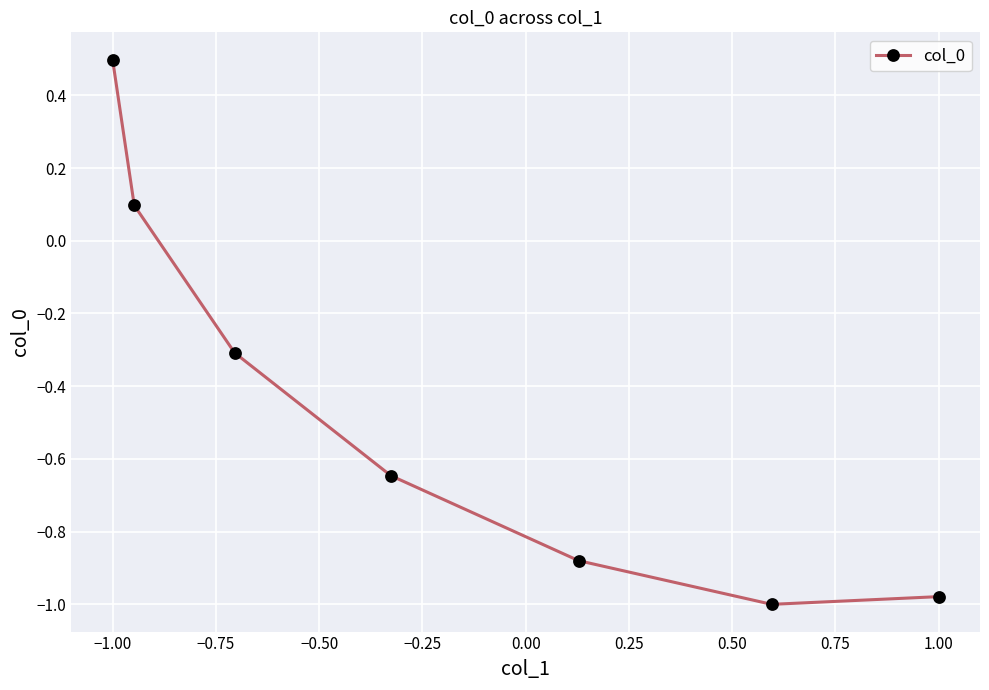

What is the greatest value displayed?

0.5